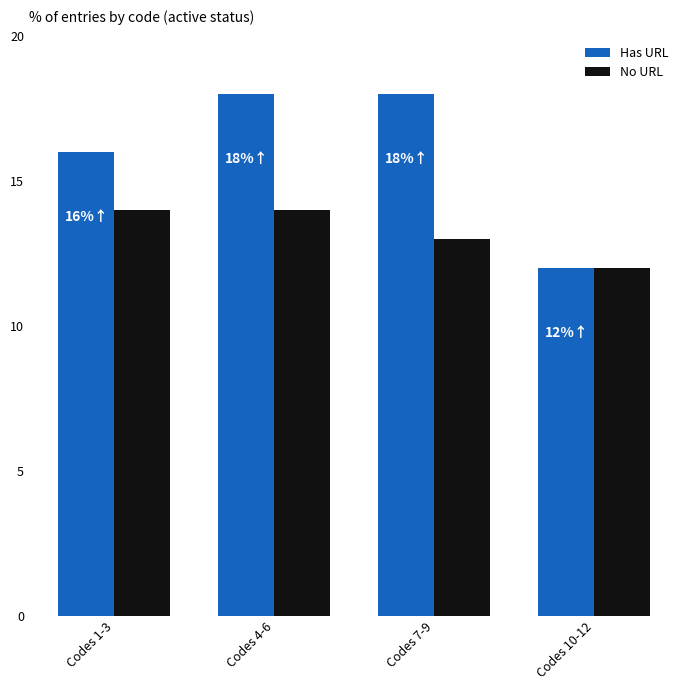

Are the bars horizontal?

No